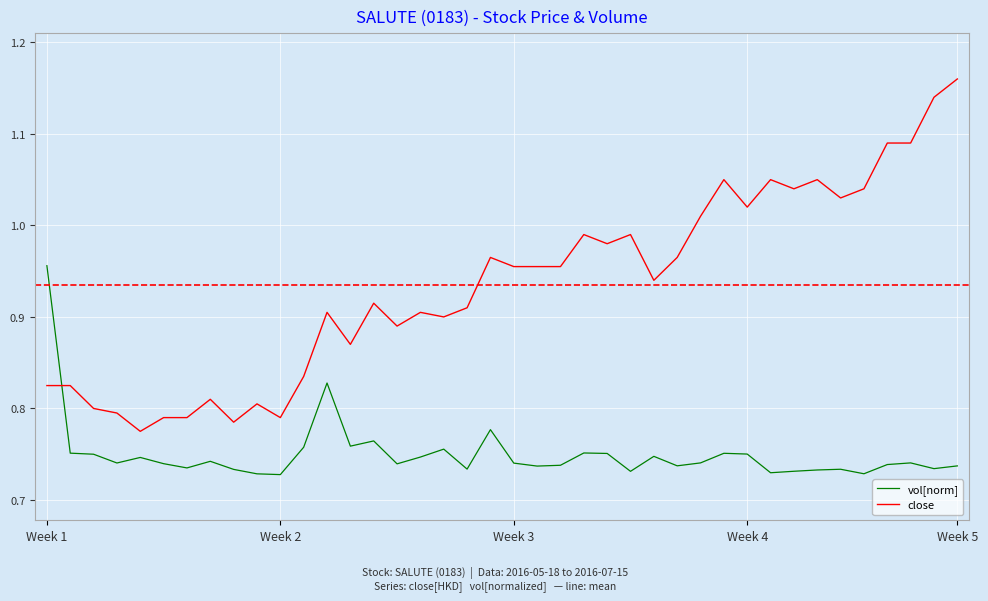

True or false: close and vol[norm] intersect in this chart.

True